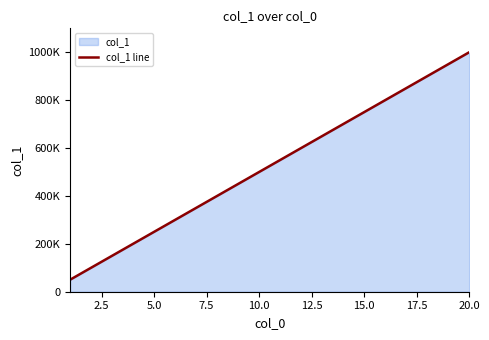

How many values are below 550000?

10